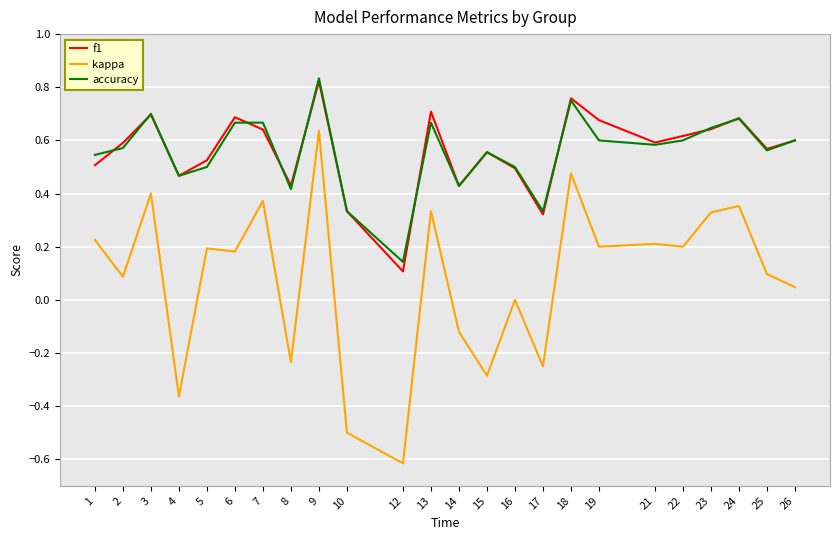

At which category does f1 reach its first local valley?

4